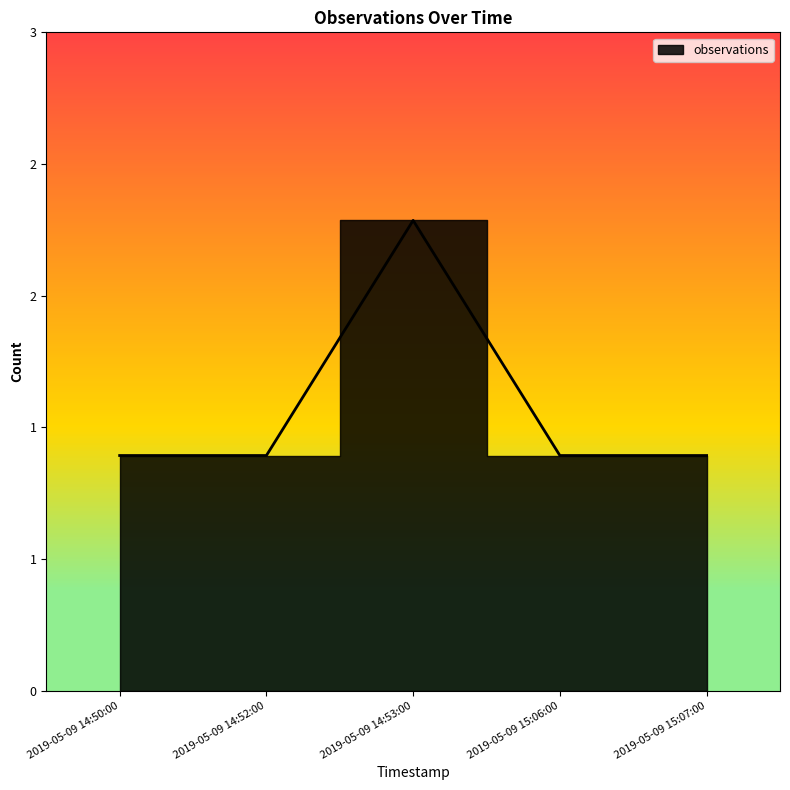

What is the maximum value shown in the chart?

2